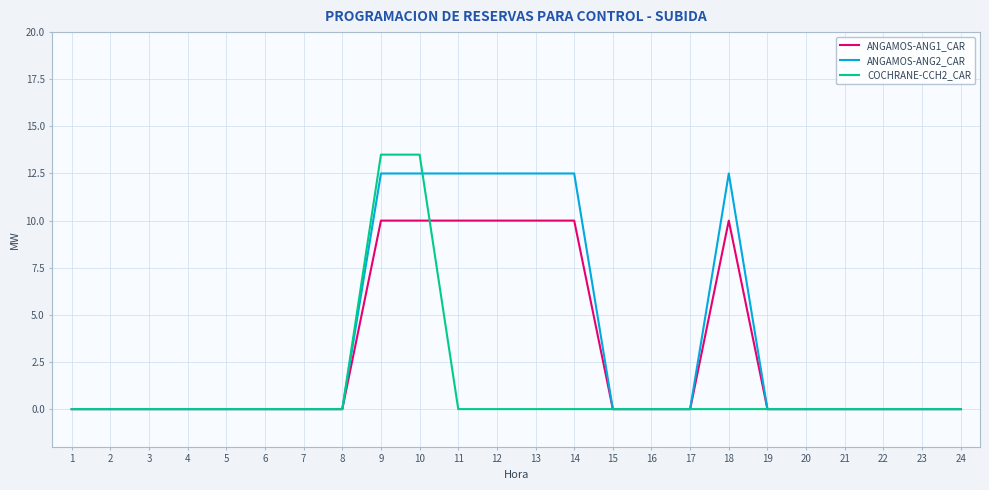

What is the difference between the ANGAMOS-ANG1_CAR values at 16 and 14?

10.0